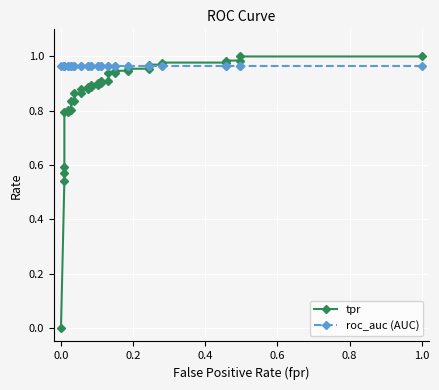

Rank the series by their average value, from highest to lowest.

roc_auc (AUC), tpr